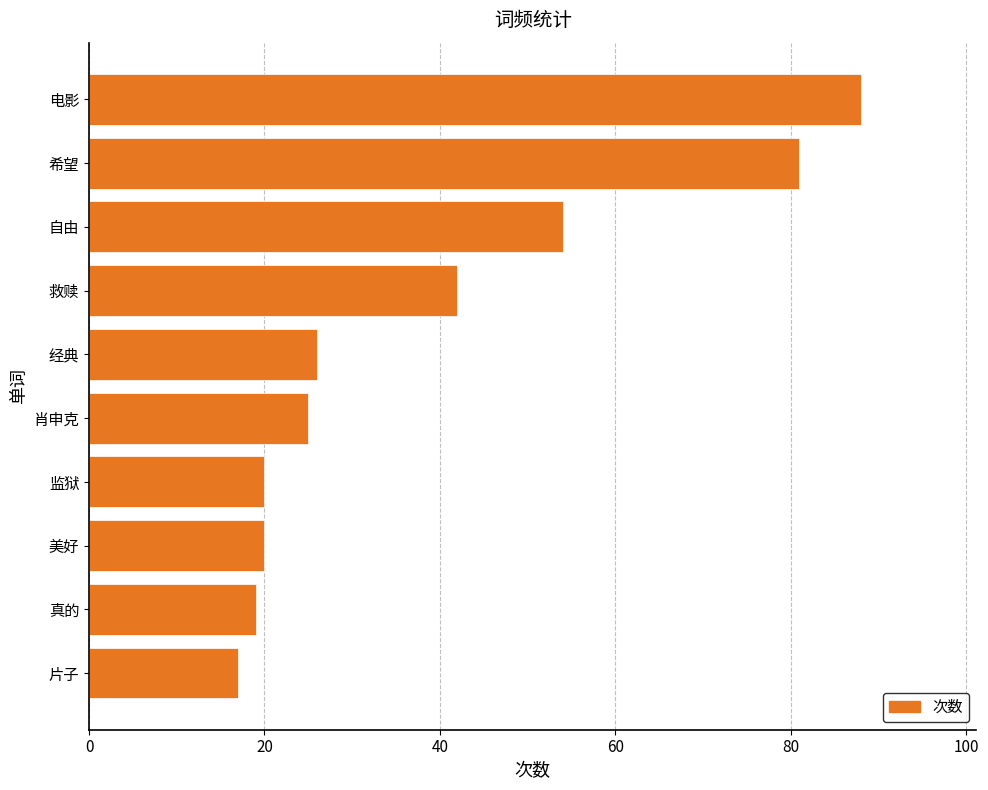

What is the greatest value displayed?

88